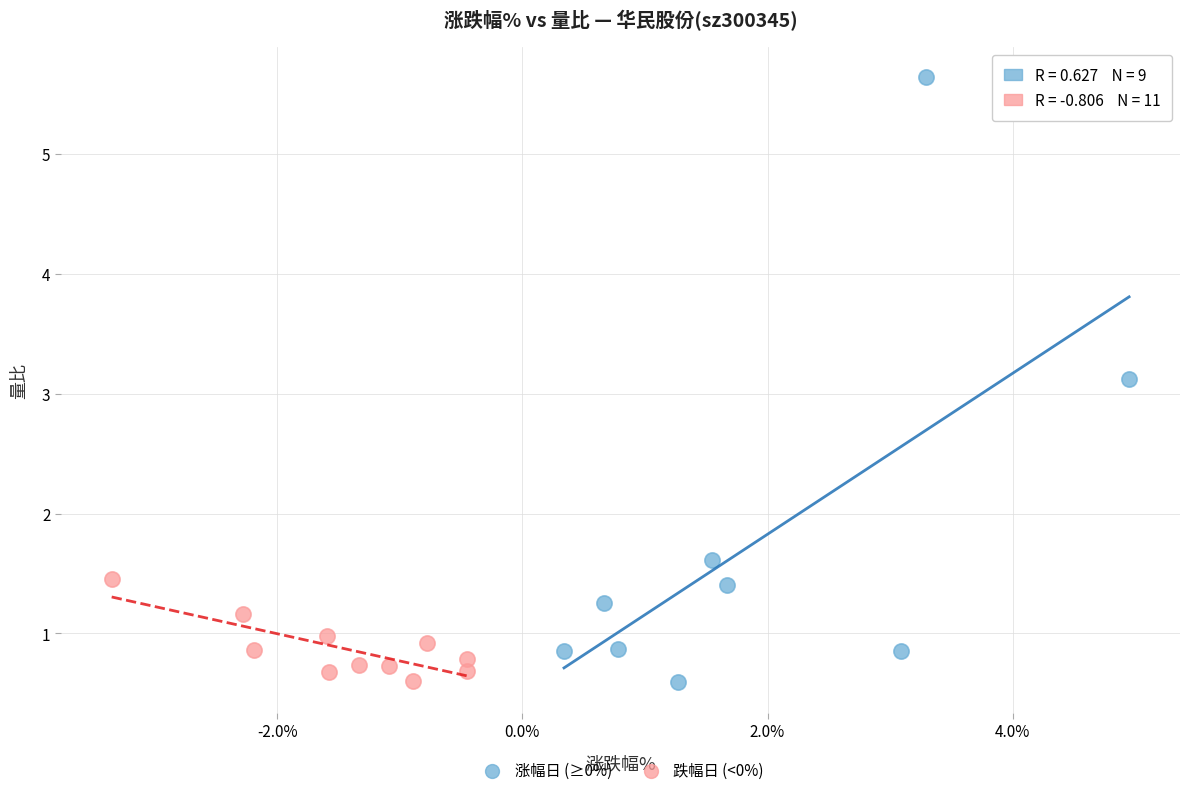

Which series has the widest spread of Y values?

涨幅日 (≥0%)